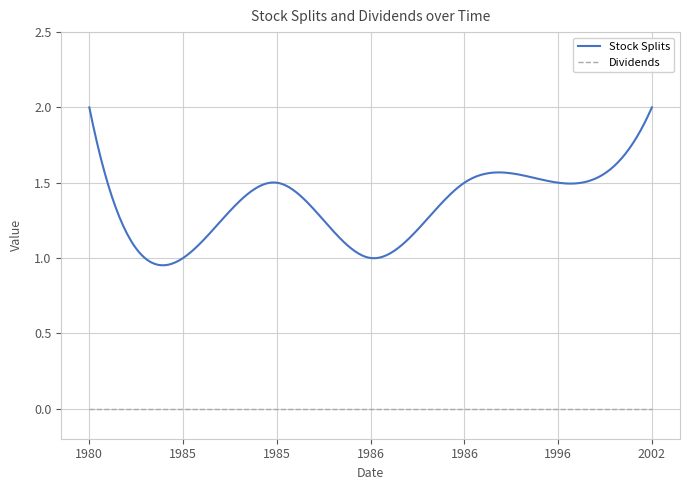

Reading left to right, list all the values displayed in this chart.

Stock Splits: 1980-03-18=2.0	1985-07-31=1.0	1985-08-01=1.5	1986-06-10=1.0	1986-06-11=1.5	1996-06-03=1.5	2002-03-08=2.0
Dividends: 1980-03-18=0.0	1985-07-31=0.0	1985-08-01=0.0	1986-06-10=0.0	1986-06-11=0.0	1996-06-03=0.0	2002-03-08=0.0